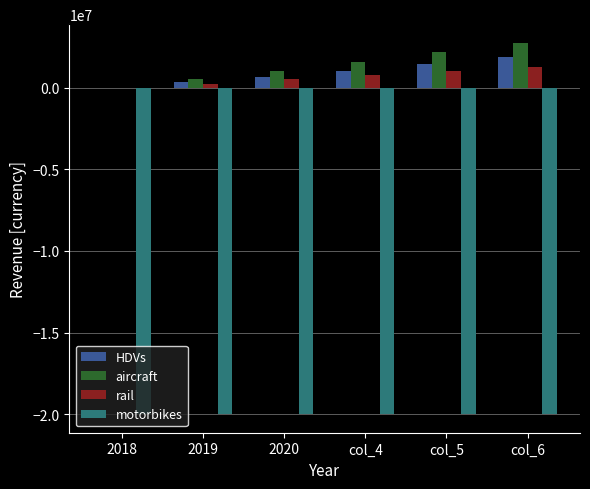

Which label corresponds to the largest value in the chart?

col_6